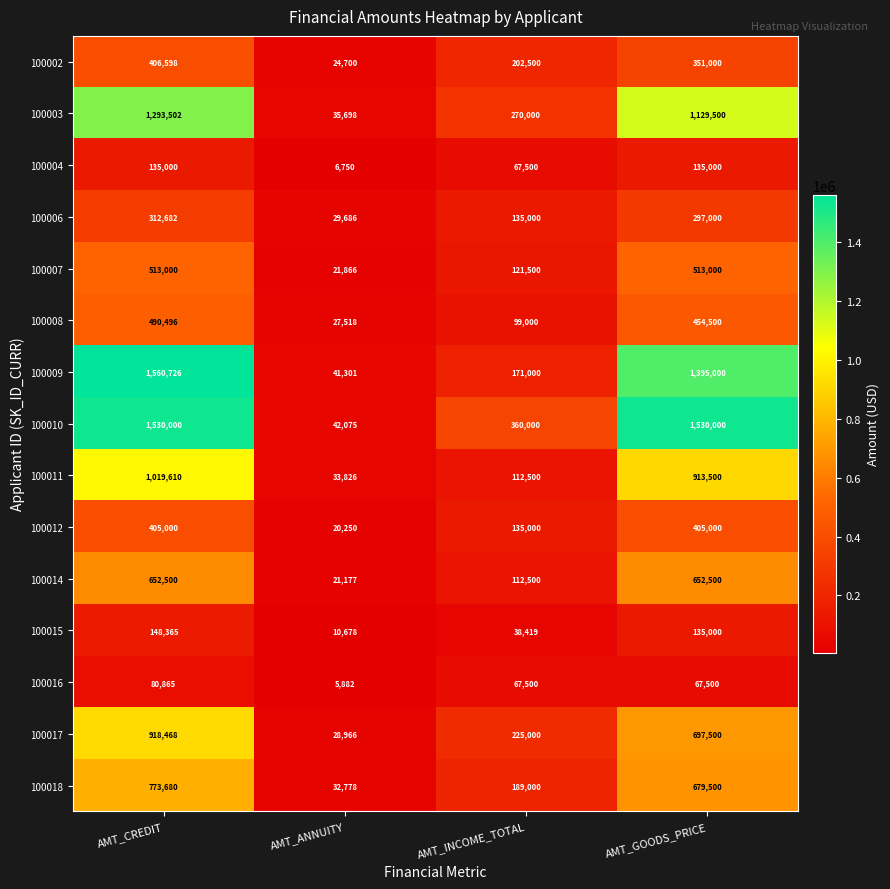

Between AMT_CREDIT and AMT_INCOME_TOTAL, which series saw the biggest shift?

100009